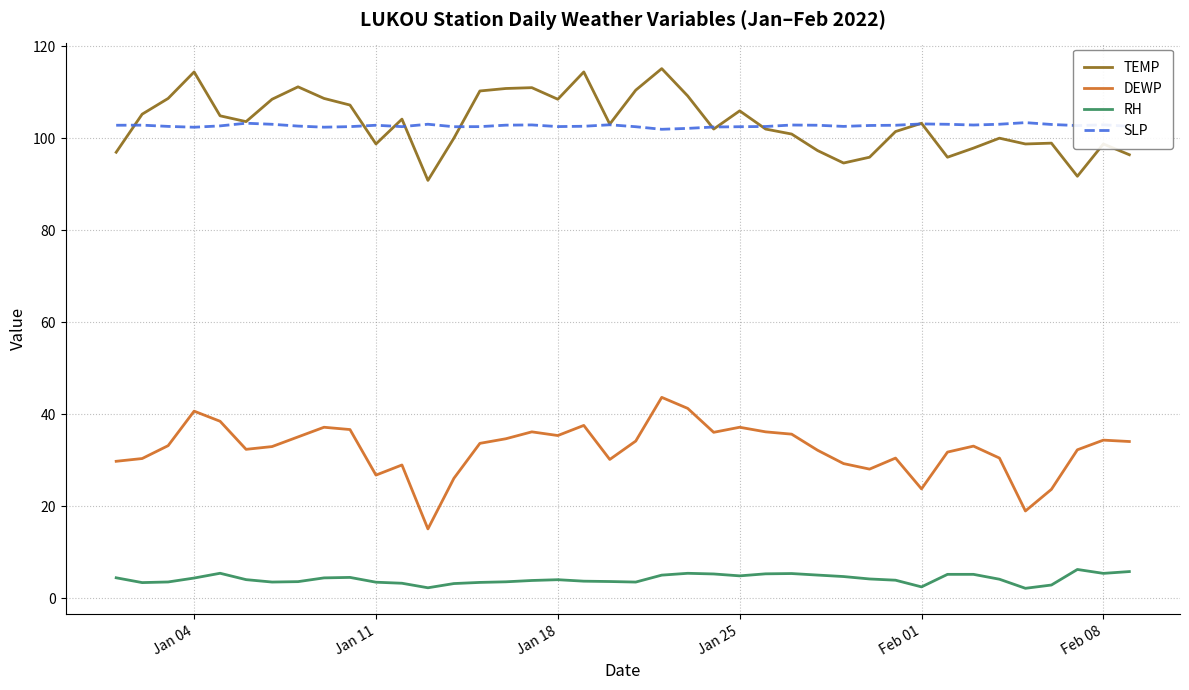

True or false: TEMP and DEWP intersect in this chart.

False